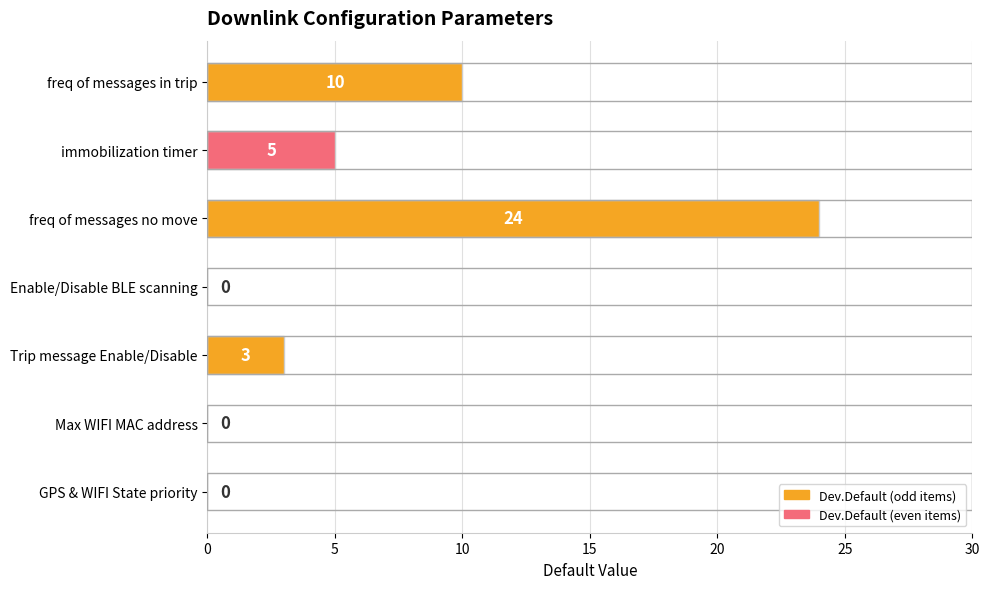

What is the change in value from freq of messages no move to Max WIFI MAC address?

-24